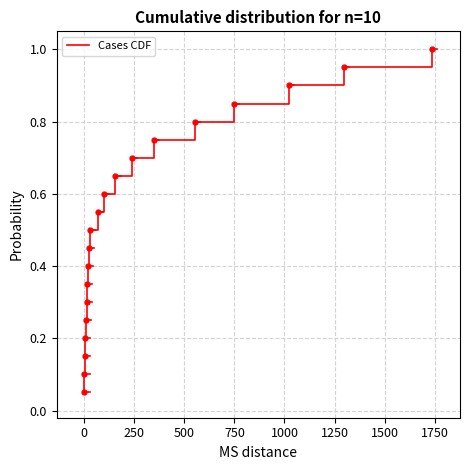

What is the average value?

0.5